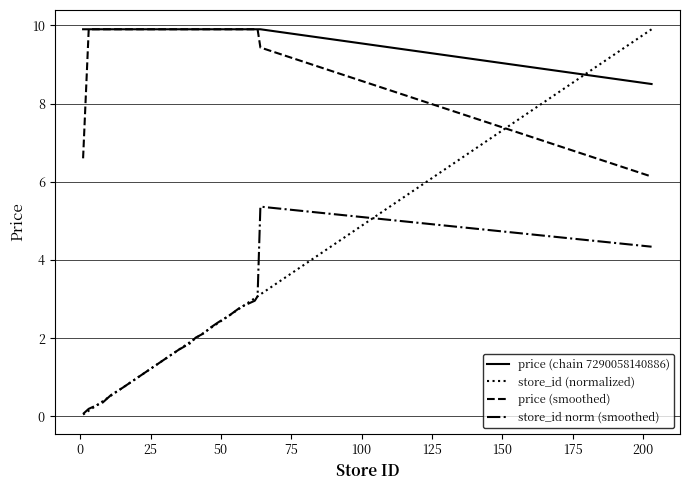

What is the highest value of the store_id norm (smoothed) series?

5.4